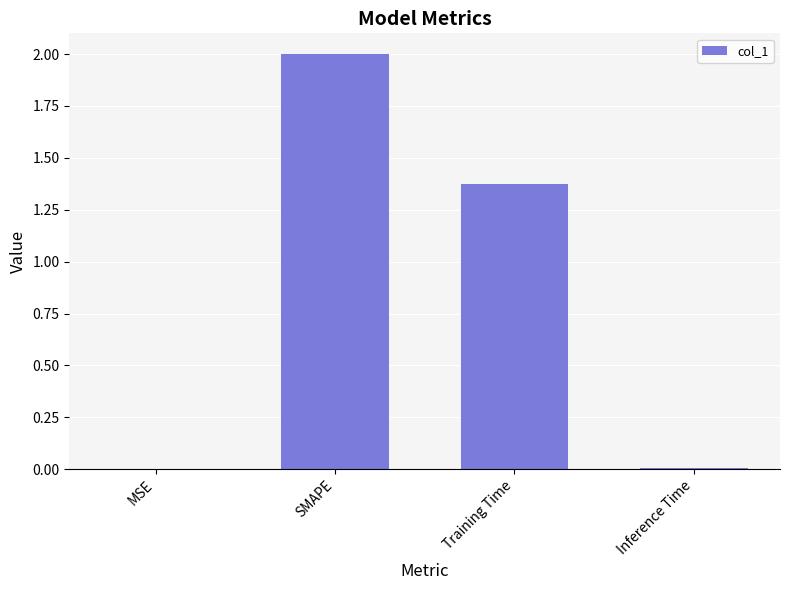

Which has a higher value, Training Time or Inference Time?

Training Time